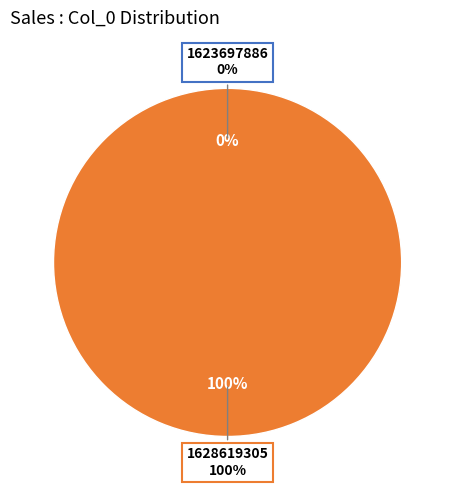

Do 1623697886 and 1628619305 together represent more than half of the pie?

Yes